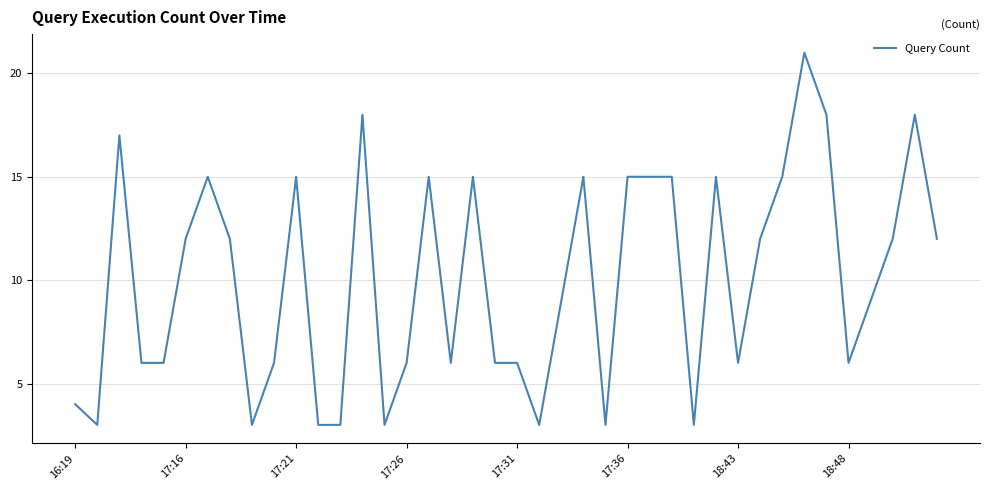

What is the difference between the maximum and minimum values?

18